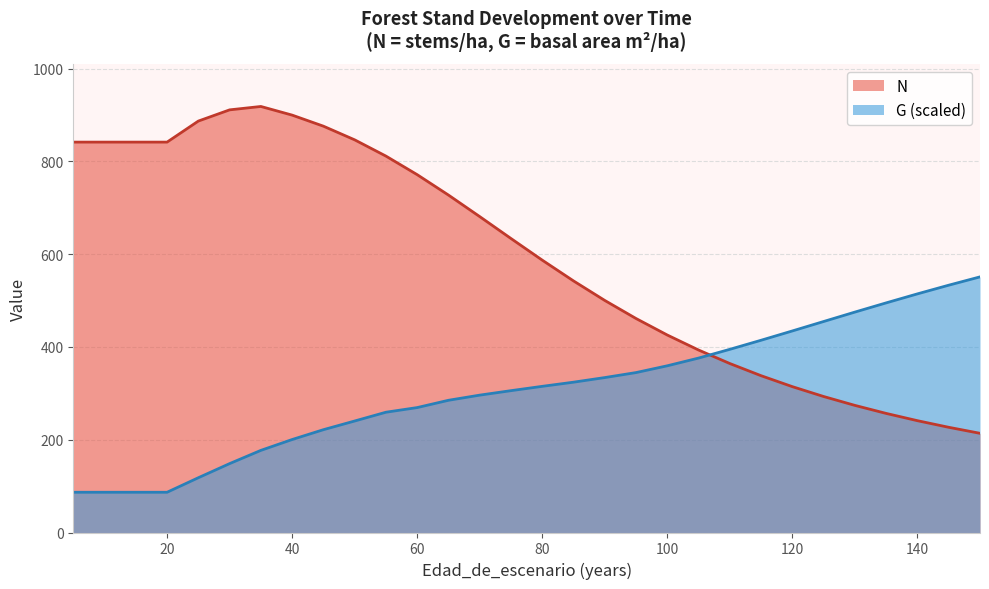

At which label does N reach its minimum?

150